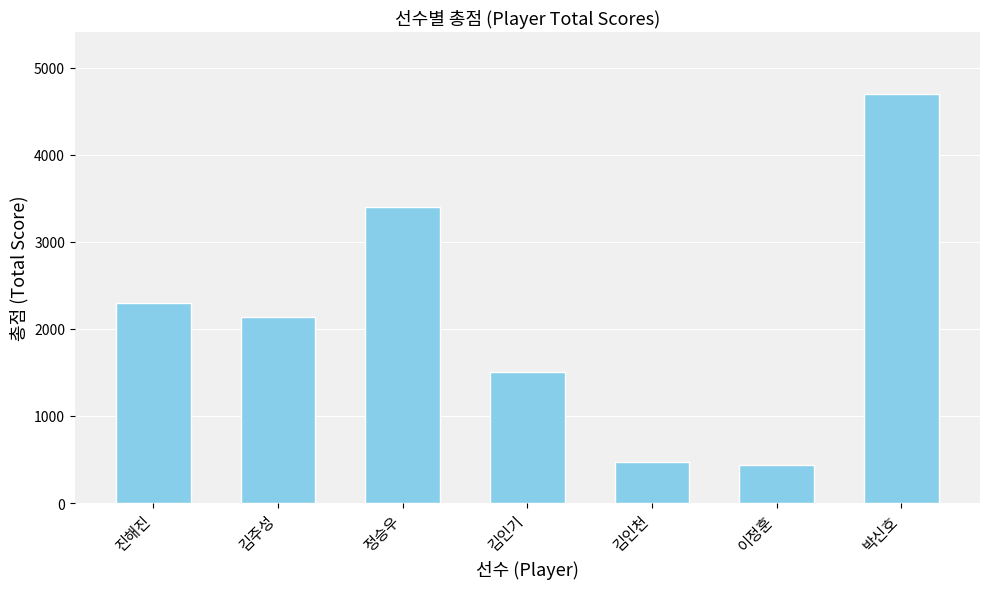

What is the value of the 3rd bar from the left?

3398